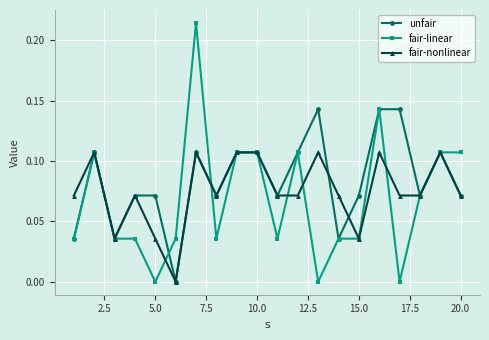

Which series has the widest spread of values?

fair-linear